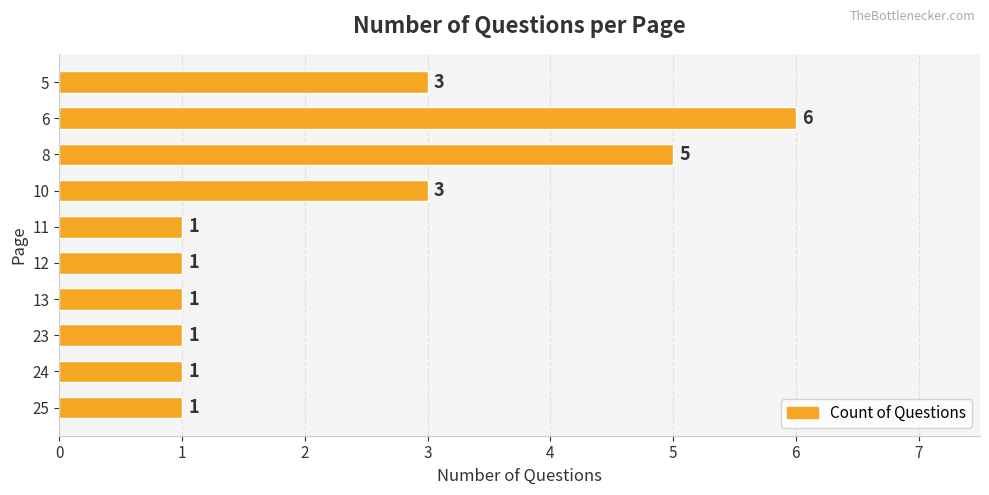

Approximately how many times larger is the value at 23 compared to 24?

1.0